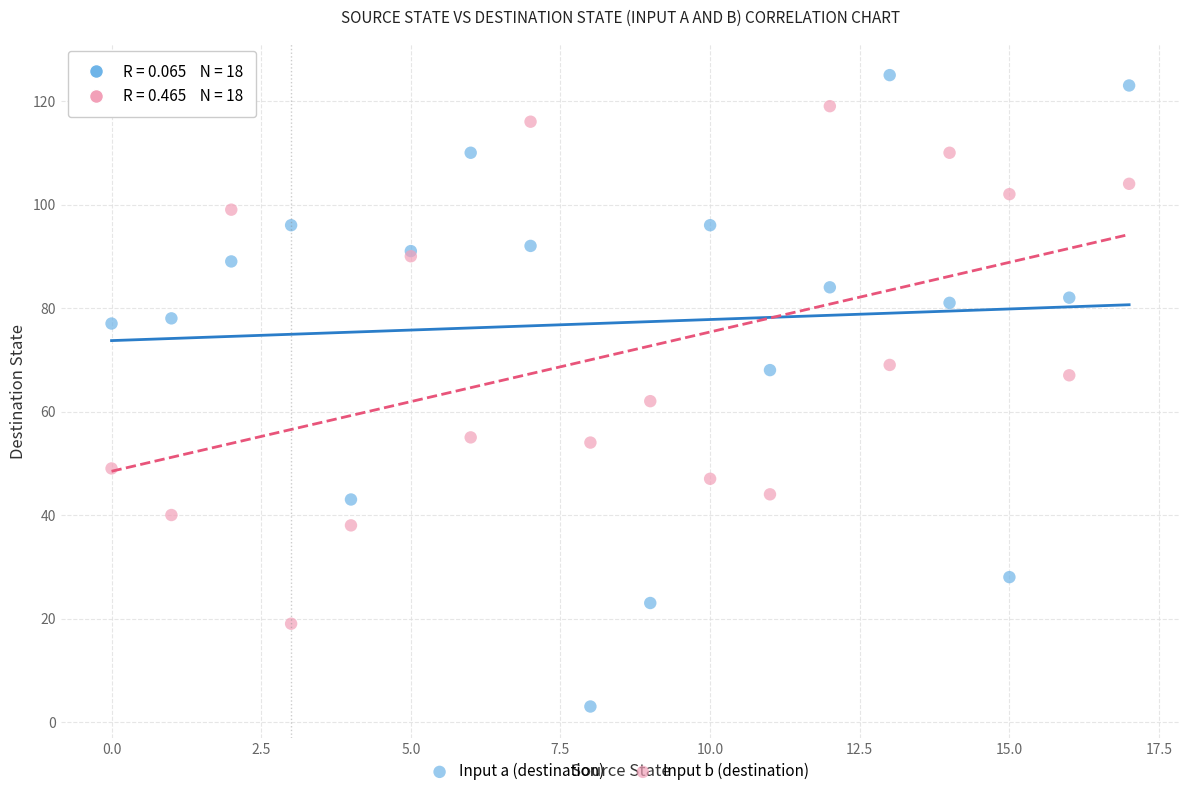

Which series has the largest Y range (max minus min)?

Input a (destination)